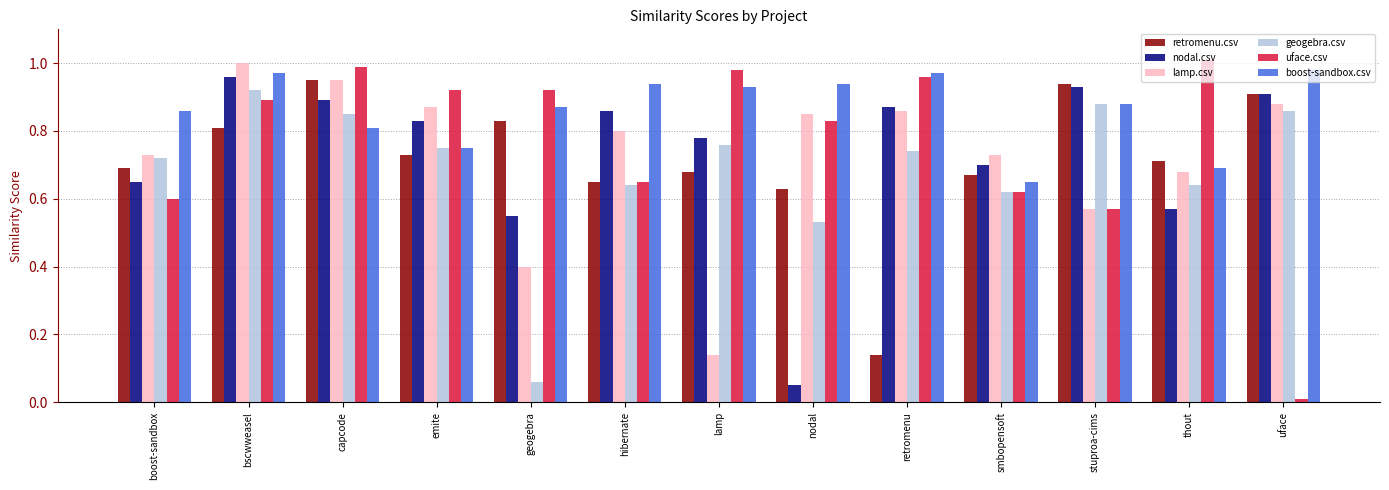

Is it true that nodal.csv equals 0.6 at geogebra?

True